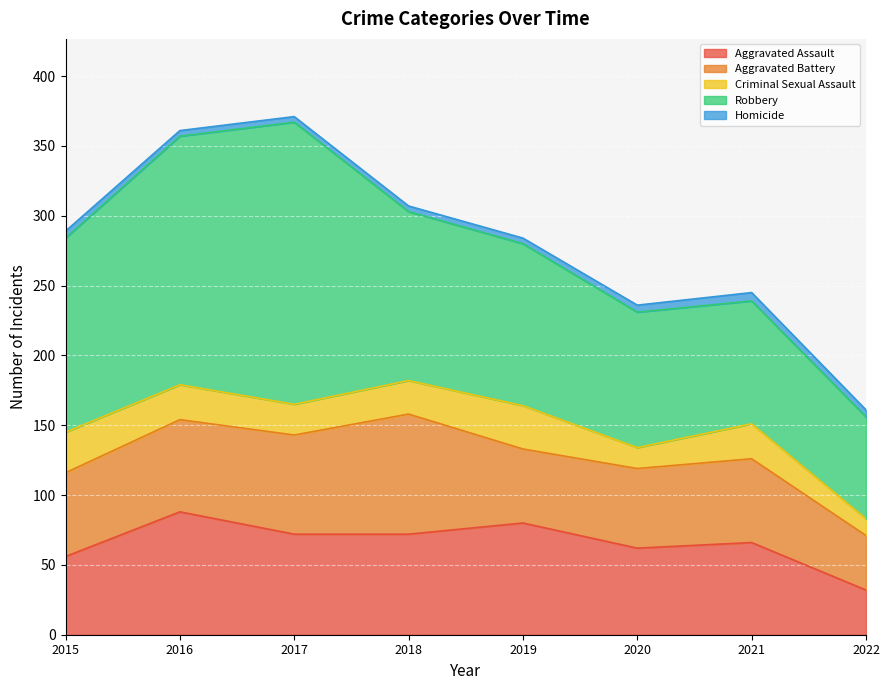

Count the number of categories in the chart.

8